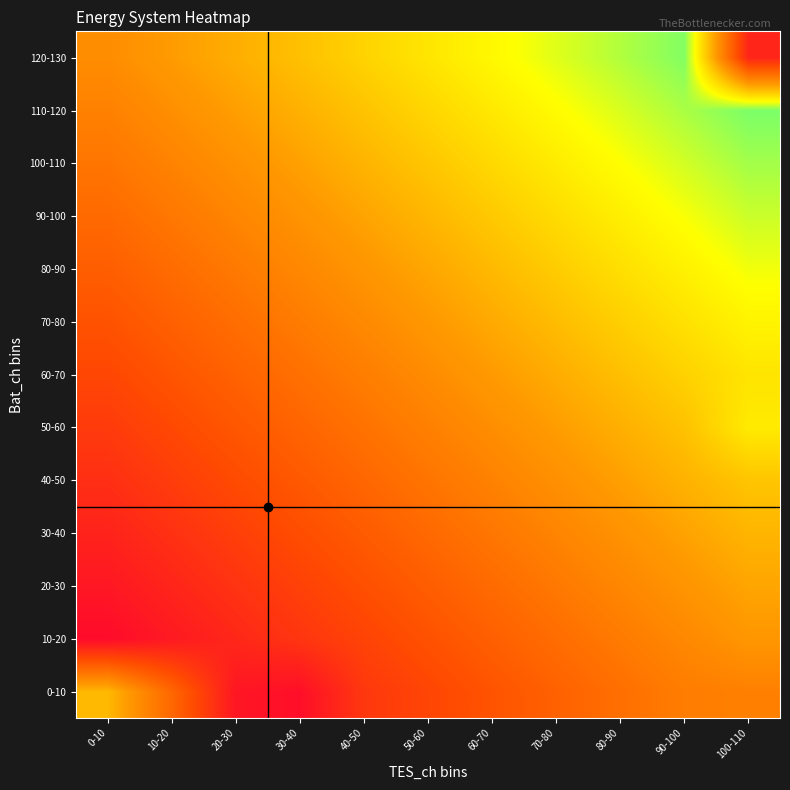

Reading left to right, list all the values displayed in this chart.

0-10: 0-10=23.1	10-20=13.5	20-30=3.0	30-40=2.0	40-50=7.3	50-60=9.1	60-70=10.9	70-80=12.7	80-90=14.5	90-100=16.4	100-110=16.8
10-20: 0-10=1.5	10-20=3.4	20-30=5.2	30-40=7.0	40-50=8.8	50-60=10.6	60-70=12.4	70-80=14.3	80-90=16.1	90-100=17.9	100-110=19.7
20-30: 0-10=3.1	10-20=4.9	20-30=6.7	30-40=8.5	40-50=10.3	50-60=12.2	60-70=14.0	70-80=15.8	80-90=17.6	90-100=19.4	100-110=21.3
30-40: 0-10=4.6	10-20=6.4	20-30=8.3	30-40=10.1	40-50=11.9	50-60=13.7	60-70=15.5	70-80=17.3	80-90=19.2	90-100=21.0	100-110=22.8
40-50: 0-10=6.2	10-20=8.0	20-30=9.8	30-40=11.6	40-50=13.4	50-60=15.2	60-70=17.1	70-80=18.9	80-90=20.7	90-100=22.5	100-110=24.3
50-60: 0-10=7.7	10-20=9.5	20-30=11.3	30-40=13.1	40-50=15.0	50-60=16.8	60-70=18.6	70-80=20.4	80-90=22.2	90-100=24.1	100-110=28.0
60-70: 0-10=9.2	10-20=11.0	20-30=12.9	30-40=14.7	40-50=16.5	50-60=18.3	60-70=20.1	70-80=22.0	80-90=23.8	90-100=25.6	100-110=27.4
70-80: 0-10=10.8	10-20=12.6	20-30=14.4	30-40=16.2	40-50=18.0	50-60=19.9	60-70=21.7	70-80=23.5	80-90=25.3	90-100=27.1	100-110=29.0
80-90: 0-10=12.3	10-20=14.1	20-30=15.9	30-40=17.8	40-50=19.6	50-60=21.4	60-70=23.2	70-80=25.0	80-90=26.9	90-100=28.7	100-110=30.5
90-100: 0-10=13.8	10-20=15.7	20-30=17.5	30-40=19.3	40-50=21.1	50-60=22.9	60-70=24.8	70-80=26.6	80-90=28.4	90-100=30.2	100-110=32.0
100-110: 0-10=15.4	10-20=17.2	20-30=19.0	30-40=20.8	40-50=22.7	50-60=24.5	60-70=26.3	70-80=28.1	80-90=29.9	90-100=31.7	100-110=33.6
110-120: 0-10=16.9	10-20=18.7	20-30=20.6	30-40=22.4	40-50=24.2	50-60=26.0	60-70=27.8	70-80=29.7	80-90=31.5	90-100=33.3	100-110=35.1
120-130: 0-10=18.5	10-20=20.3	20-30=22.1	30-40=23.9	40-50=25.7	50-60=27.6	60-70=29.4	70-80=31.2	80-90=33.0	90-100=34.8	100-110=5.0